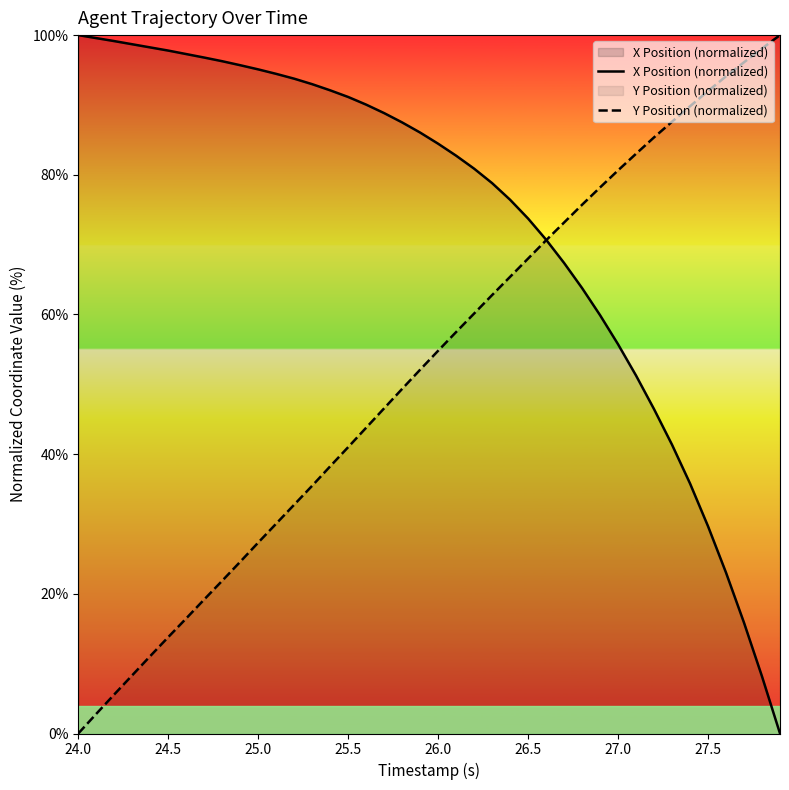

Does the chart have visible grid lines?

No